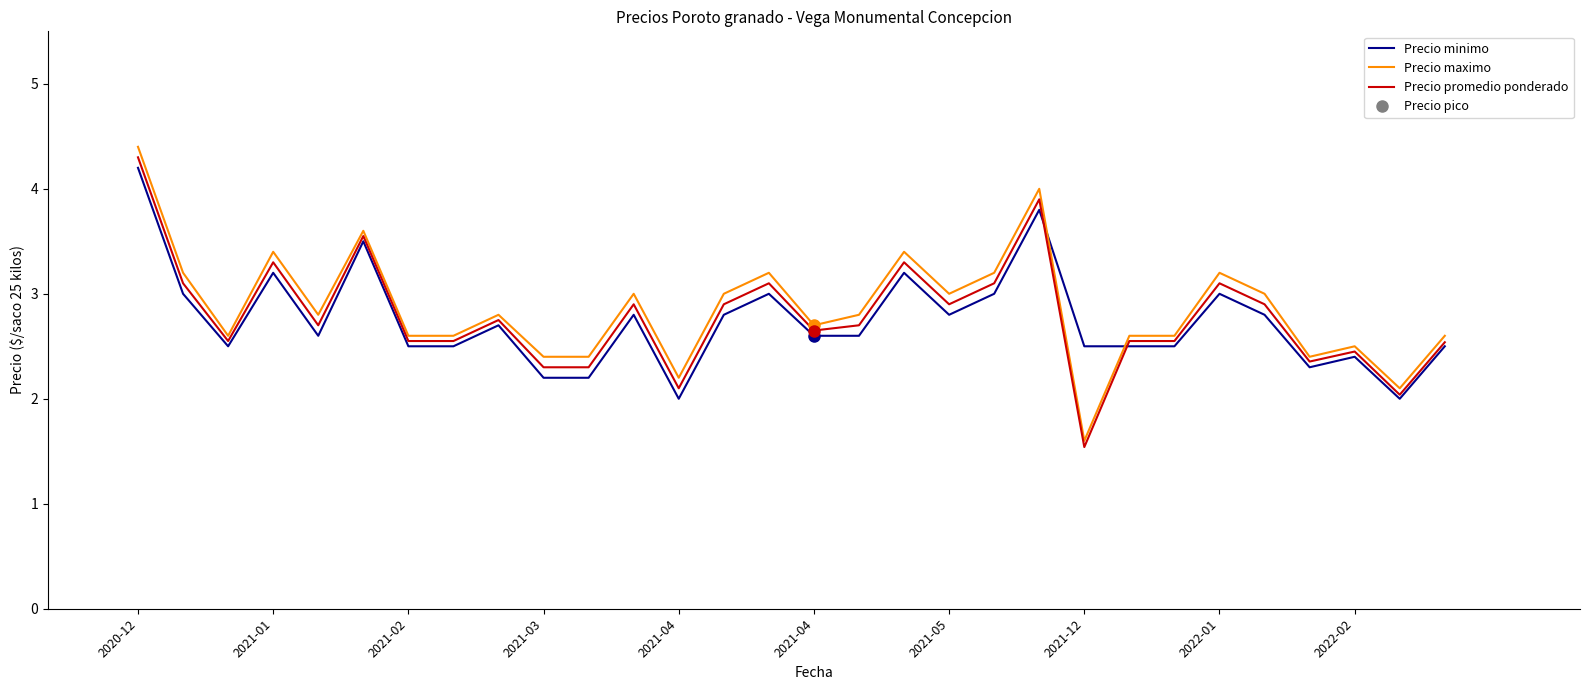

Which series has the largest total across all categories?

Precio maximo